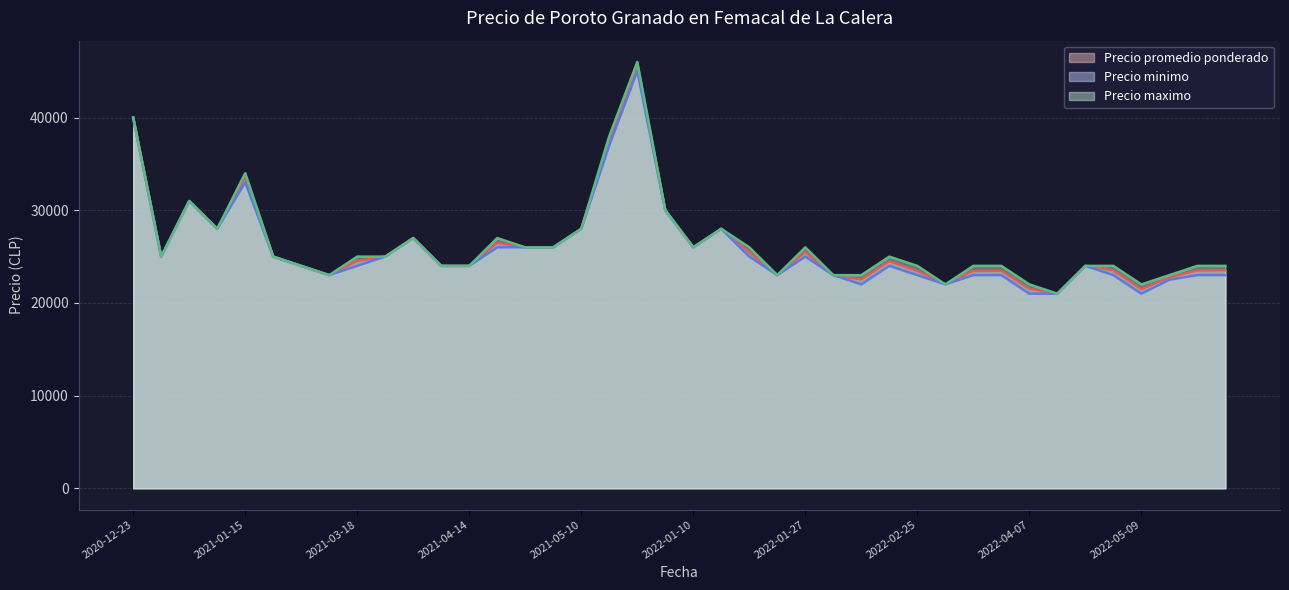

At which label is Precio minimo closest to 33000?

2021-01-15